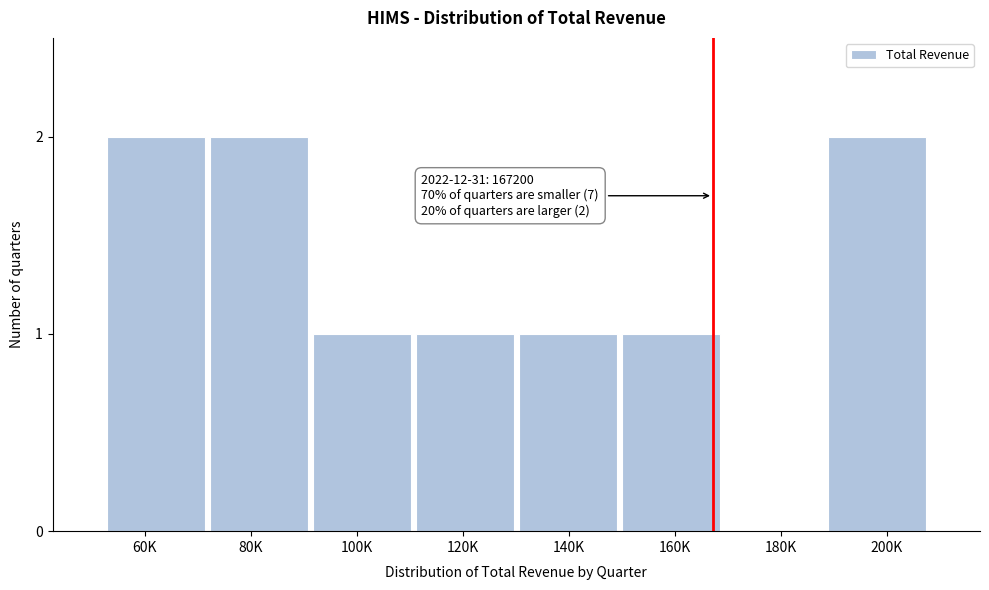

Reading left to right, extract all data points from this chart.

60K=2	80K=2	100K=1	120K=1	140K=1	160K=1	180K=0	200K=2